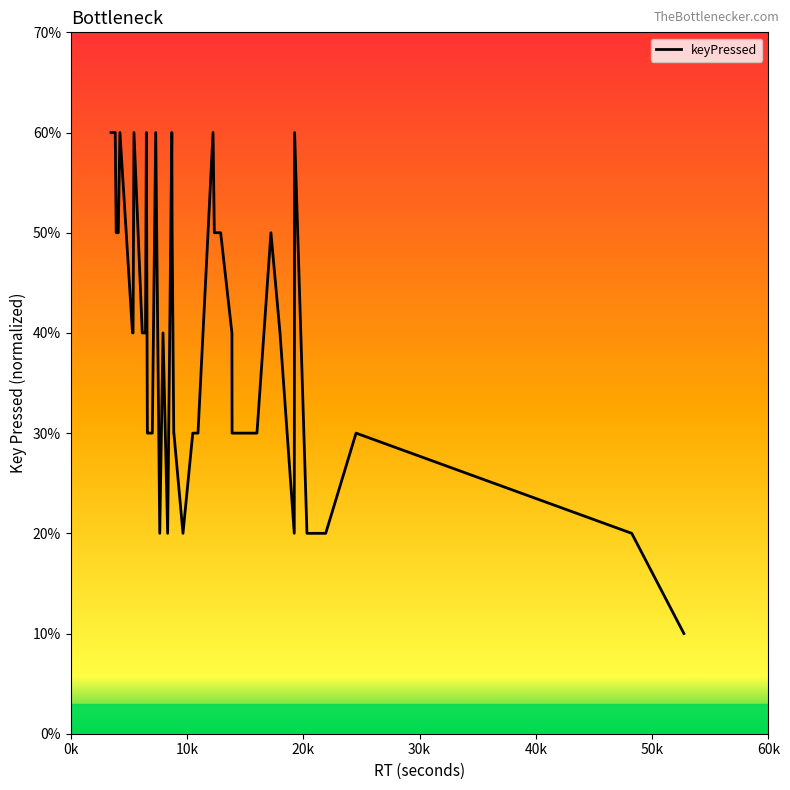

At which label does the data first exceed 4?

0k